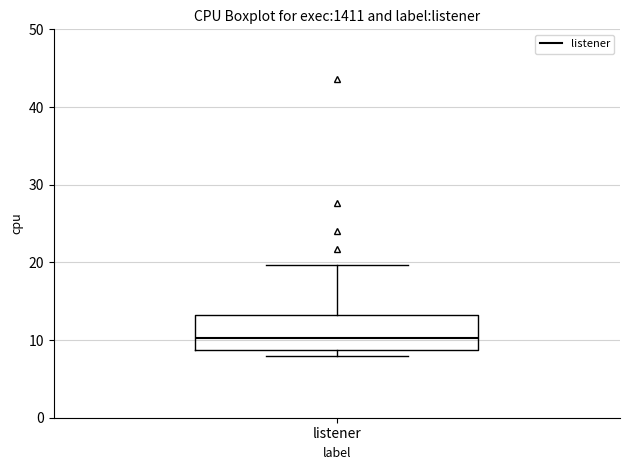

Transcribe this box plot: give where the median line is, the range the box spans, and where the two whiskers end, as read against the y-axis. The values are not printed on the chart, so give them approximately, as read against the axis.

median 10, box 9 to 13, whiskers 8 to 20